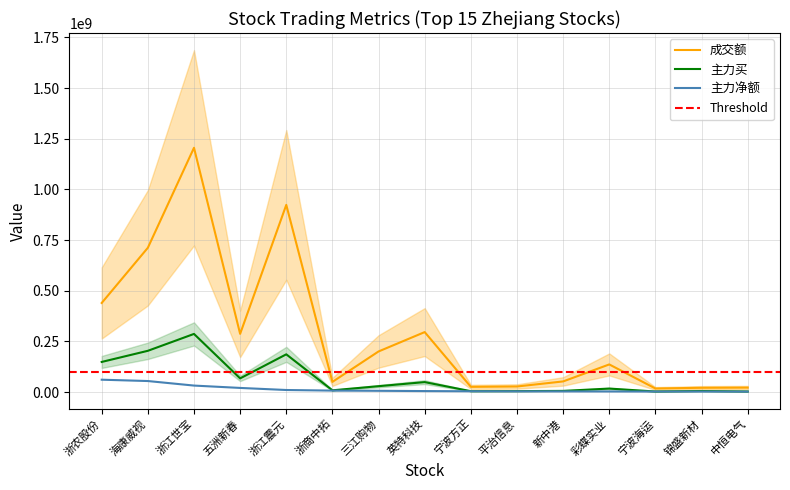

At which label does 成交额 first exceed 136064331?

浙农股份